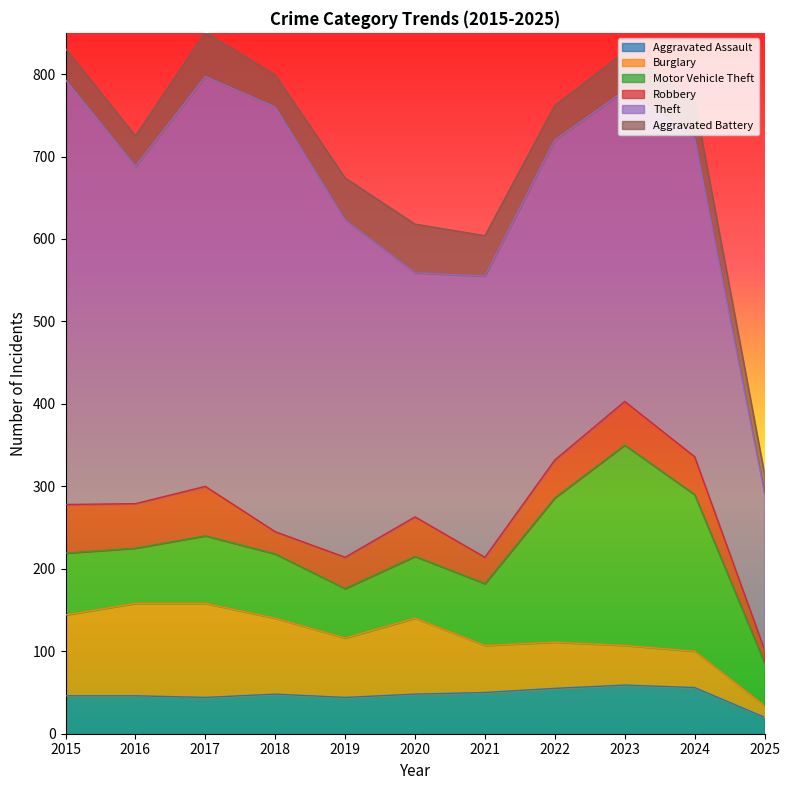

What is the total value across all series at 2023?

827